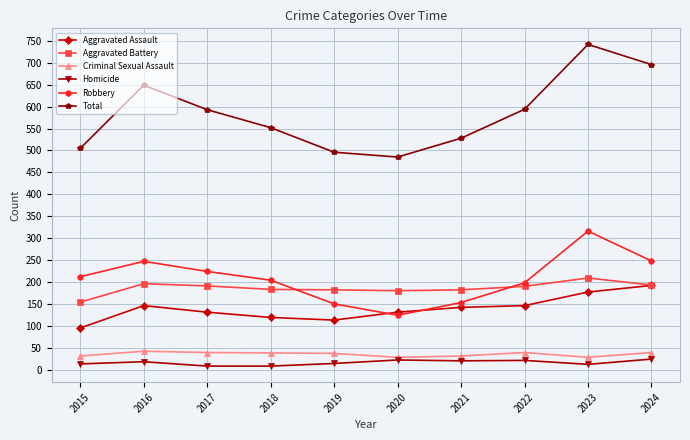

What is the difference between the highest and lowest values at 2021?

508